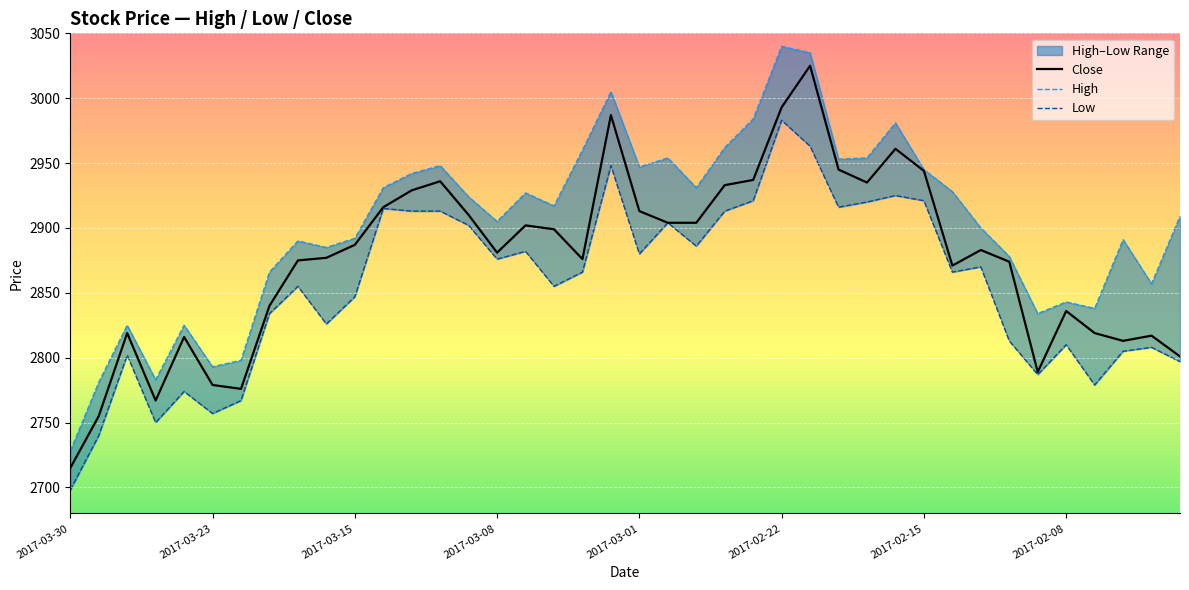

Is this an area chart (filled region under the line)?

No